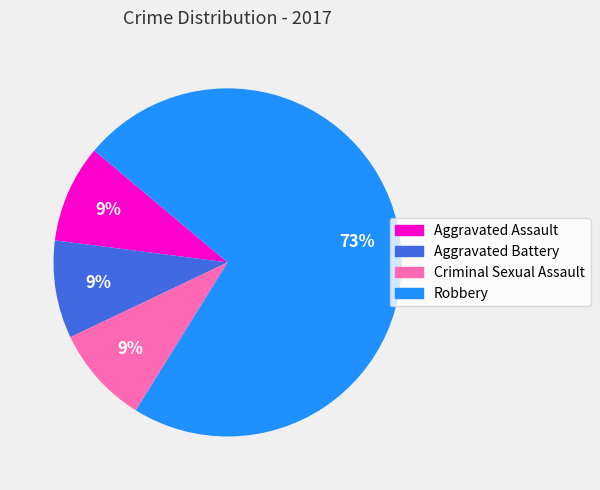

Is Aggravated Battery the majority of the pie?

No